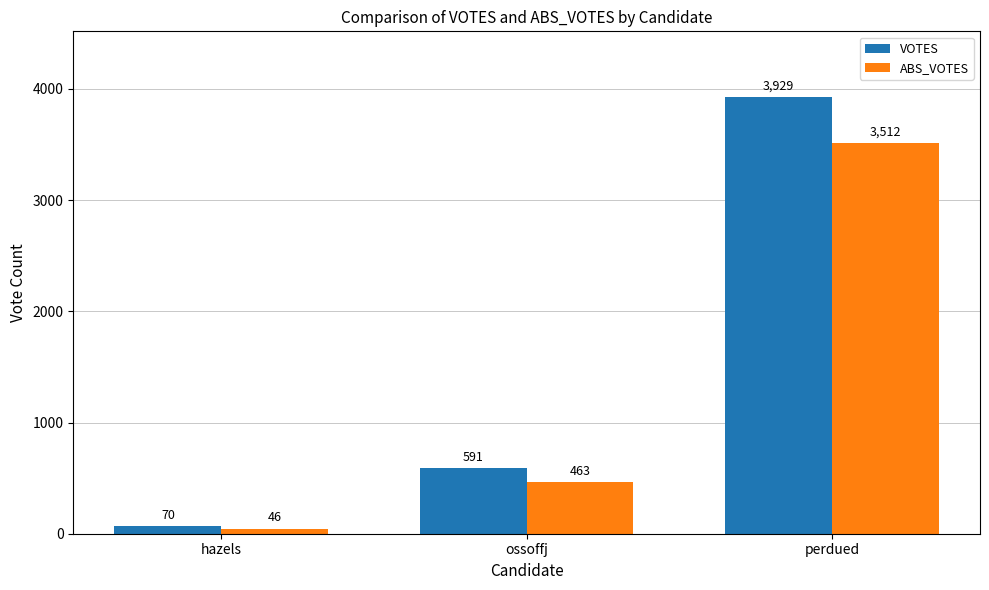

Which label corresponds to the largest value in the chart?

perdued